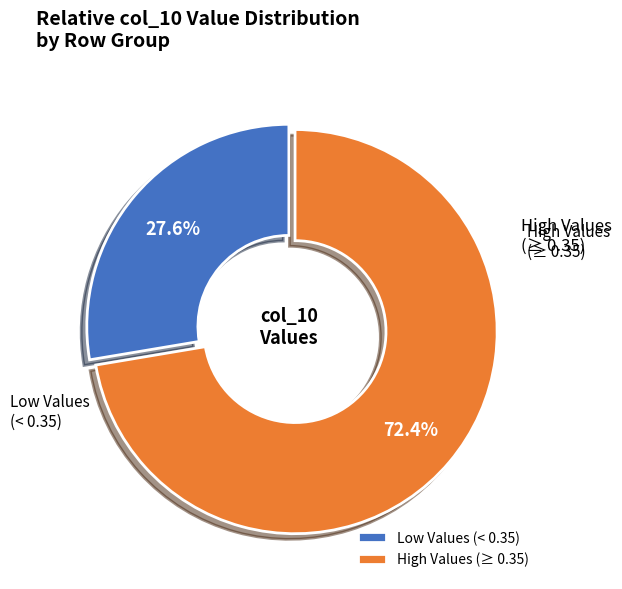

What portion of the pie excludes Low Values (< 0.35)?

72.4%